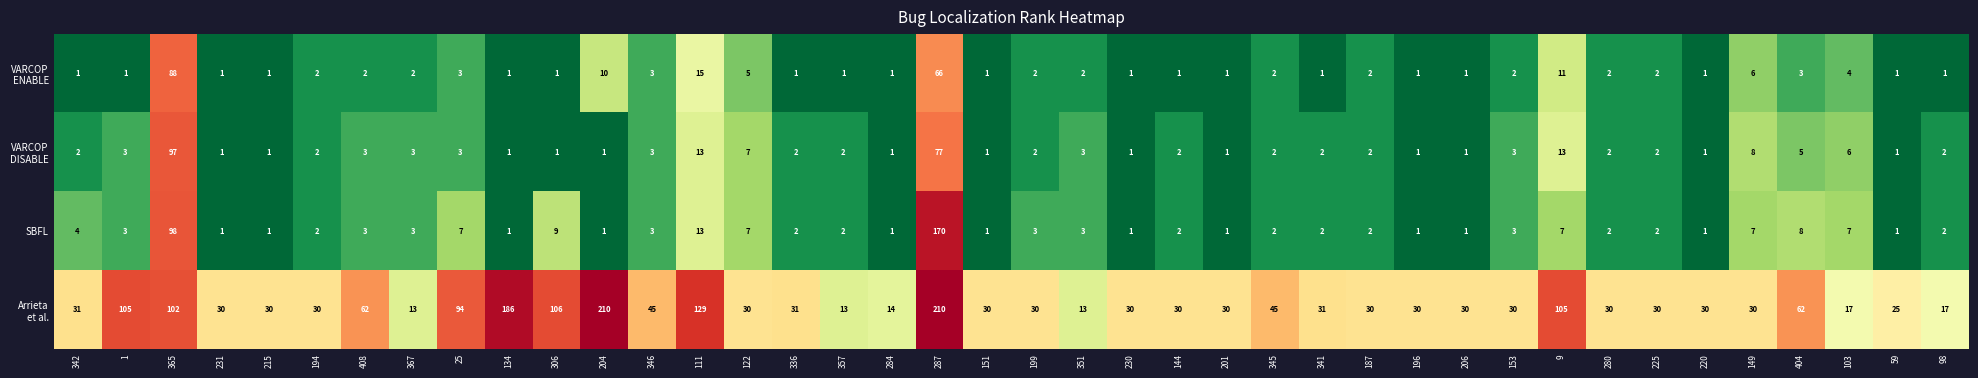

What is the difference between the SBFL values at 231 and 404?

7